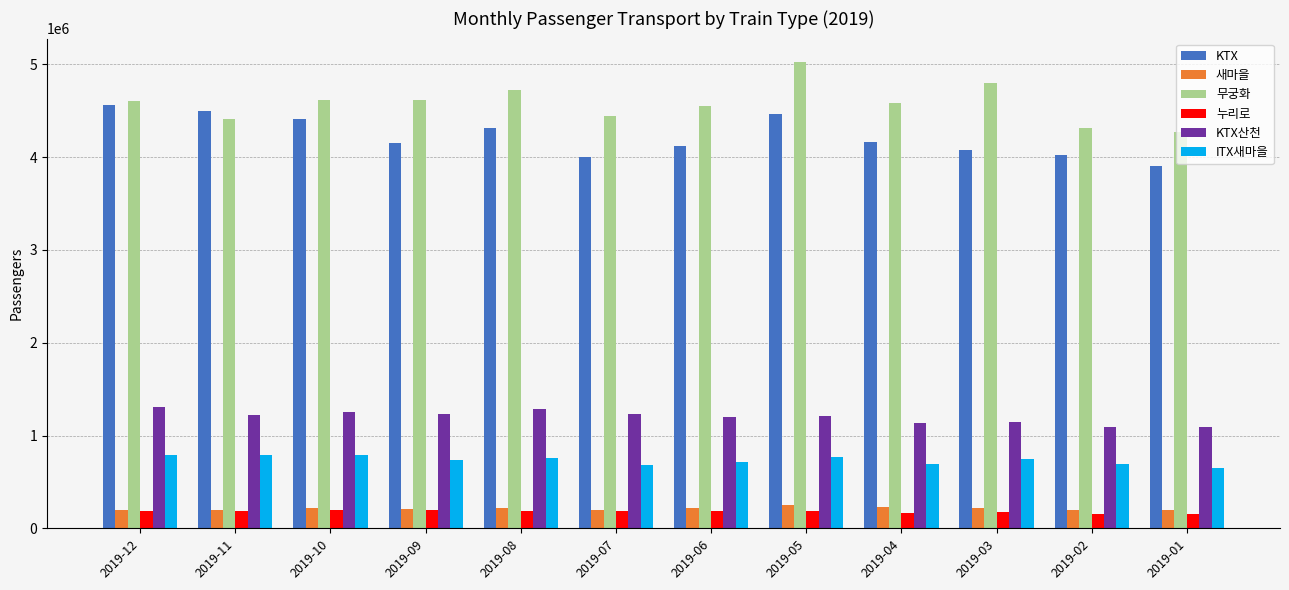

What is the difference between the second highest and second lowest values in the ITX새마을 series?

103280